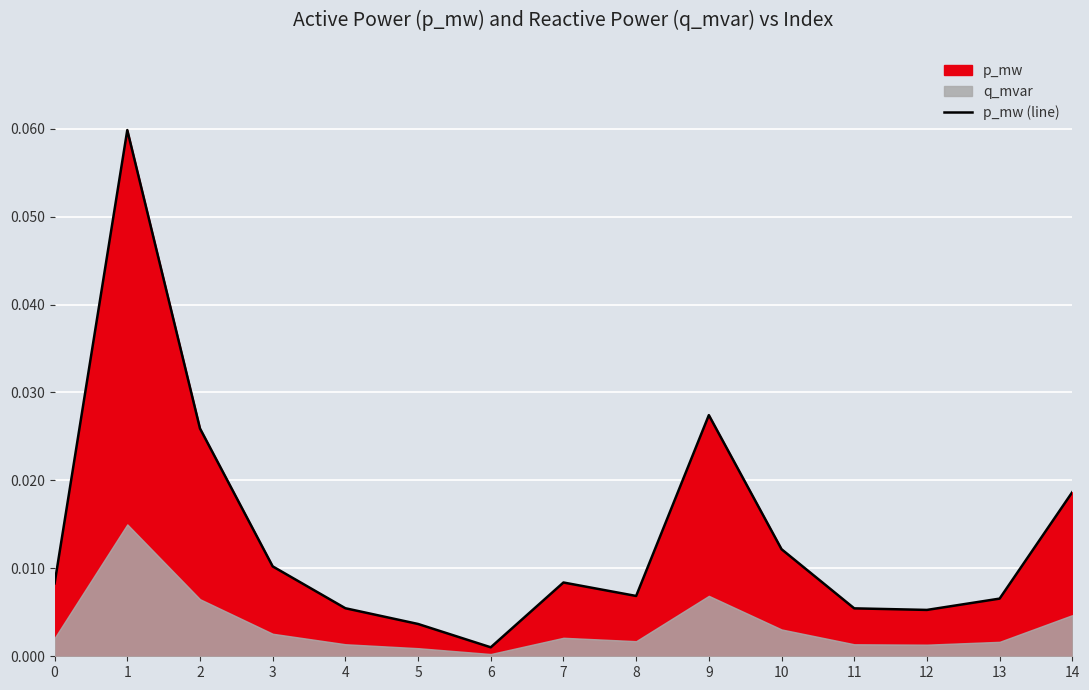

What is the sum of all values?

0.2